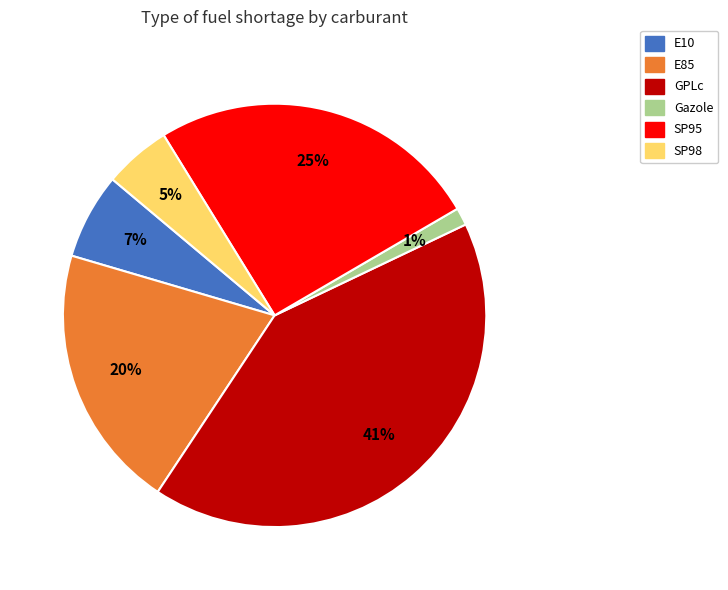

Does any single category account for the majority?

No